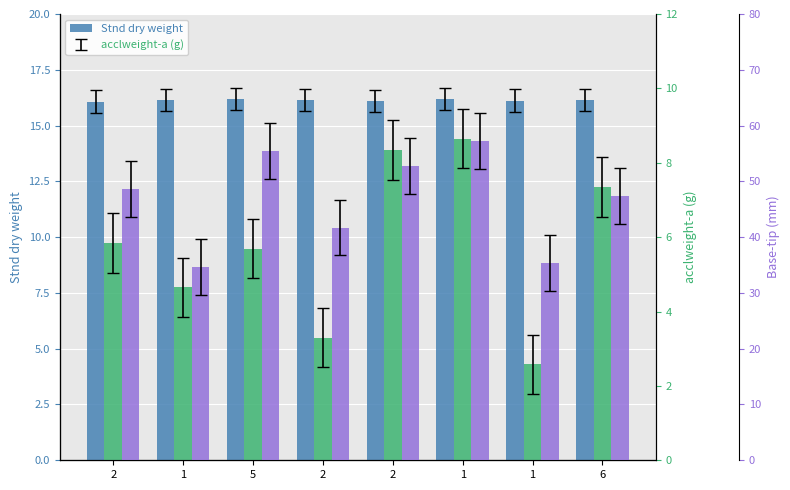

What is the difference between the Stnd dry weight values at 2 and 2?

0.1